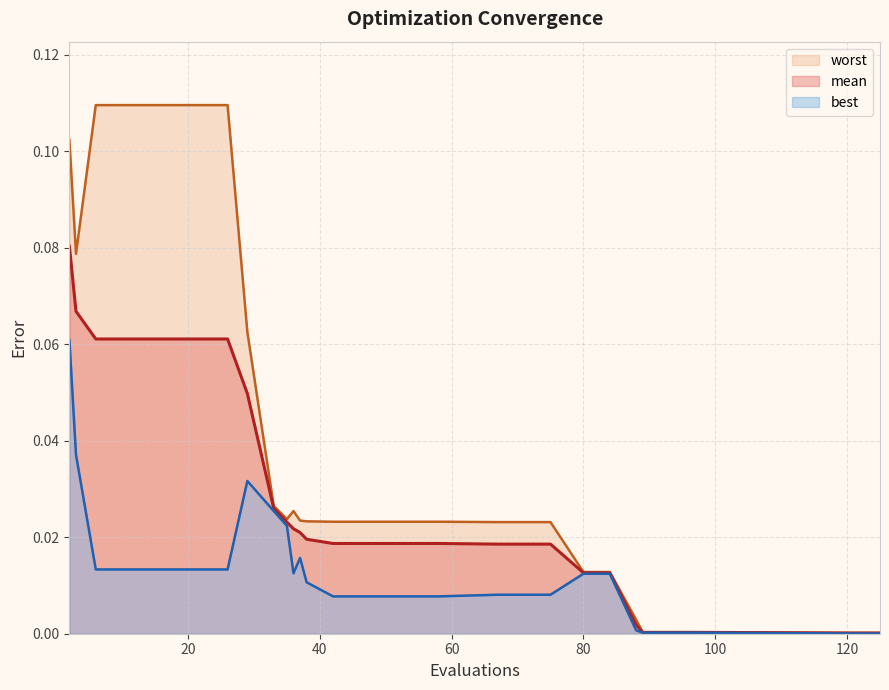

What is the greatest value displayed?

0.1